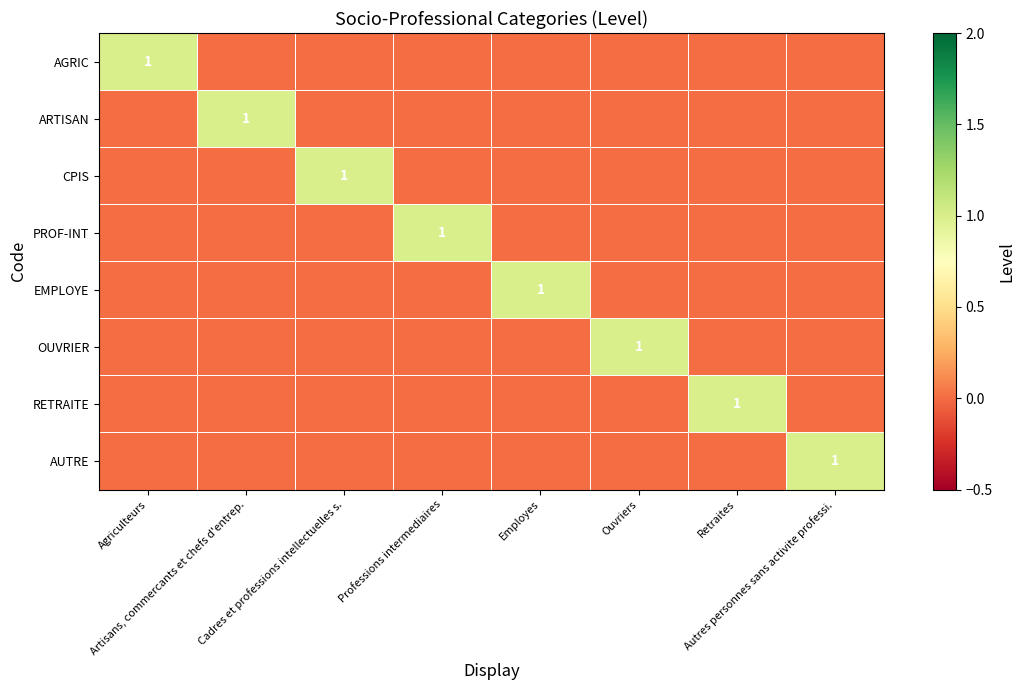

What is the total value across all series at Retraites?

1